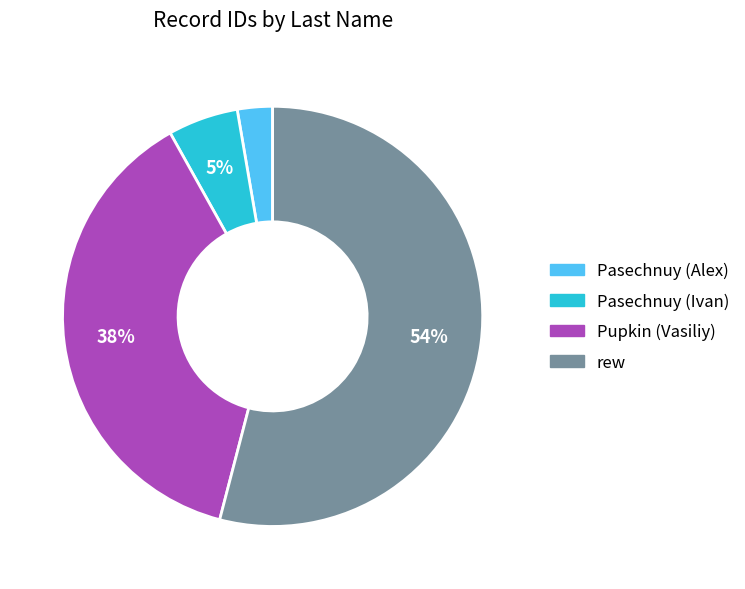

To the nearest percent, what is the average slice percentage?

25%